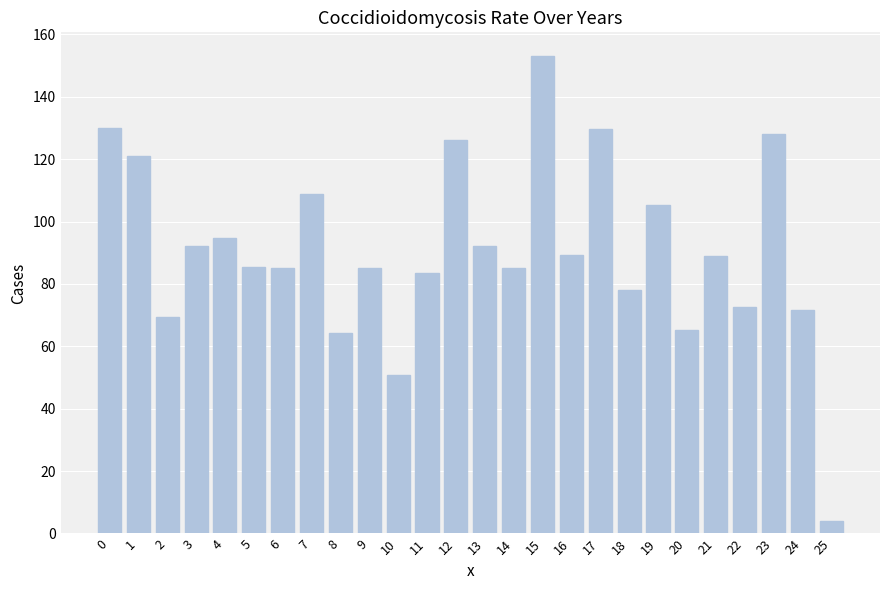

The value at 2 is 69.5. True or false?

True